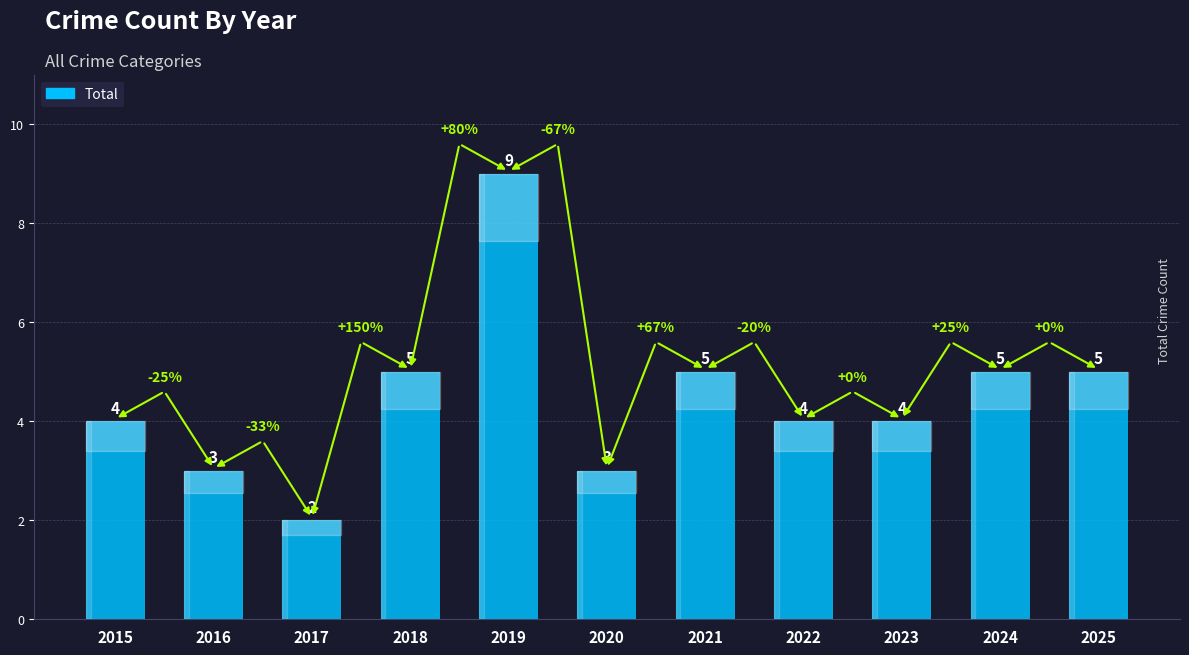

How many bars are there in total?

11